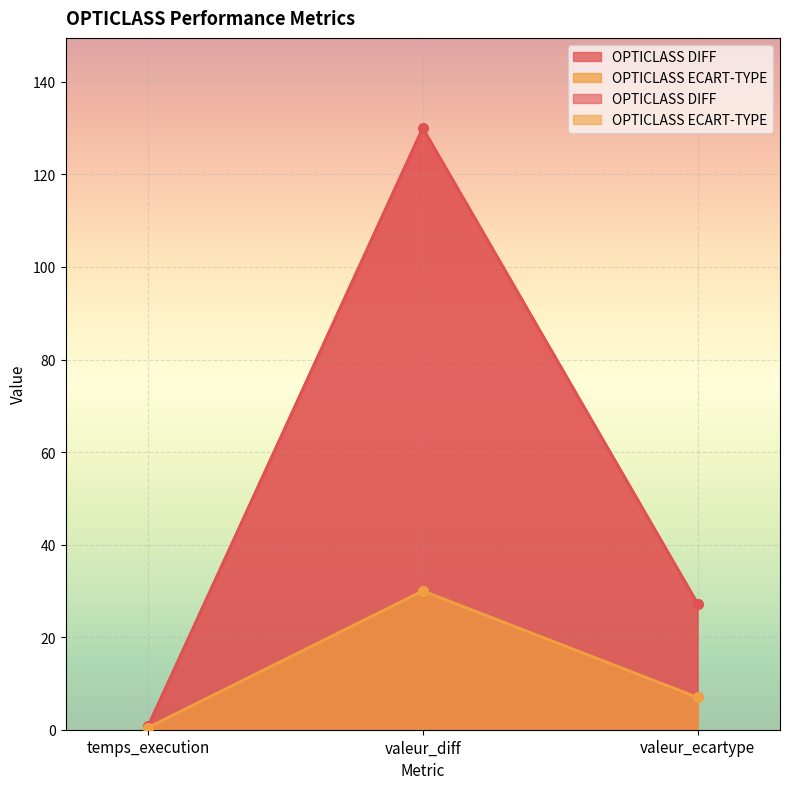

List the series in order of their peak value, highest first.

OPTICLASS DIFF, OPTICLASS ECART-TYPE